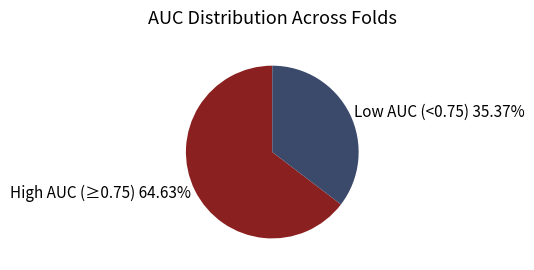

Which slice is the smallest?

Low AUC (<0.75) 35.37%